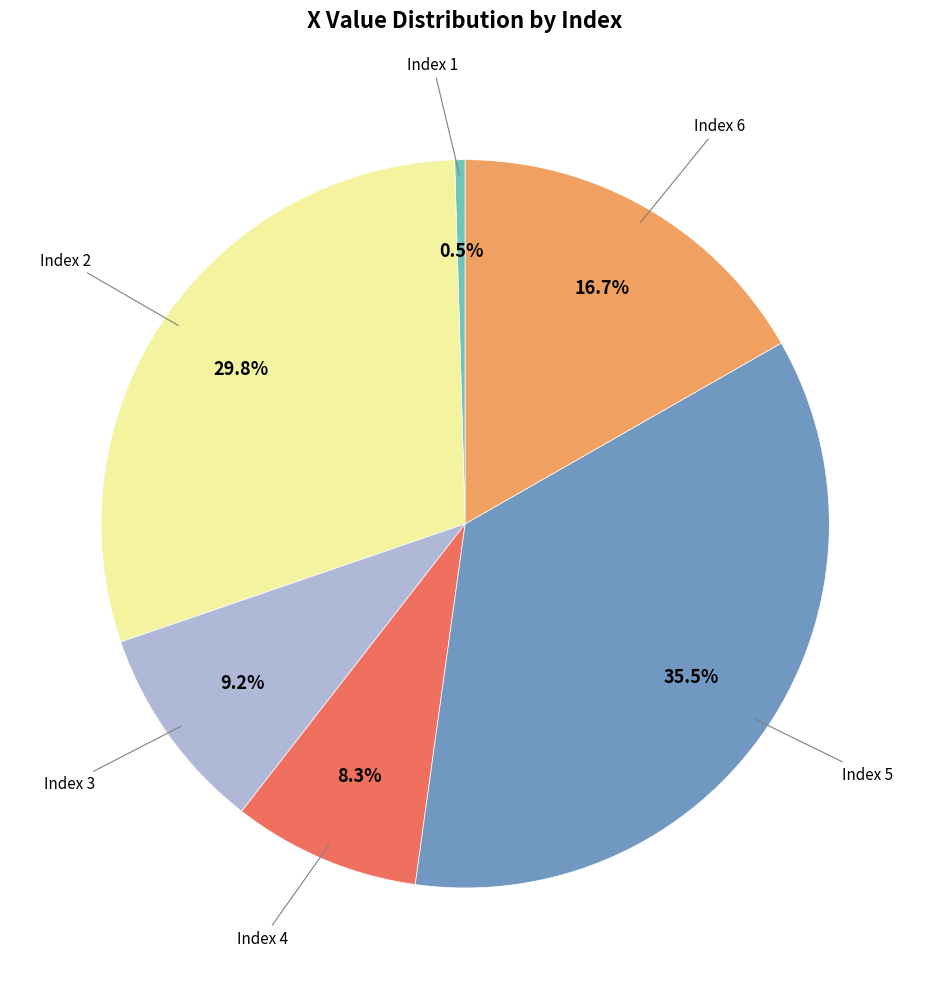

Does any single category account for the majority?

No